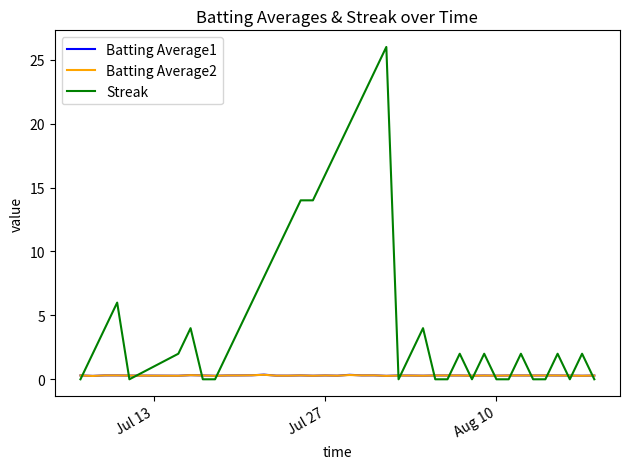

Which series has the largest range (max minus min)?

Streak